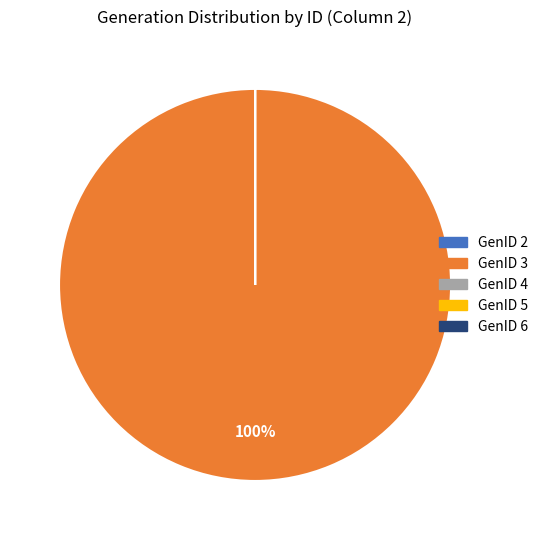

To the nearest percent, what is the difference between the largest and smallest slice percentages?

100%